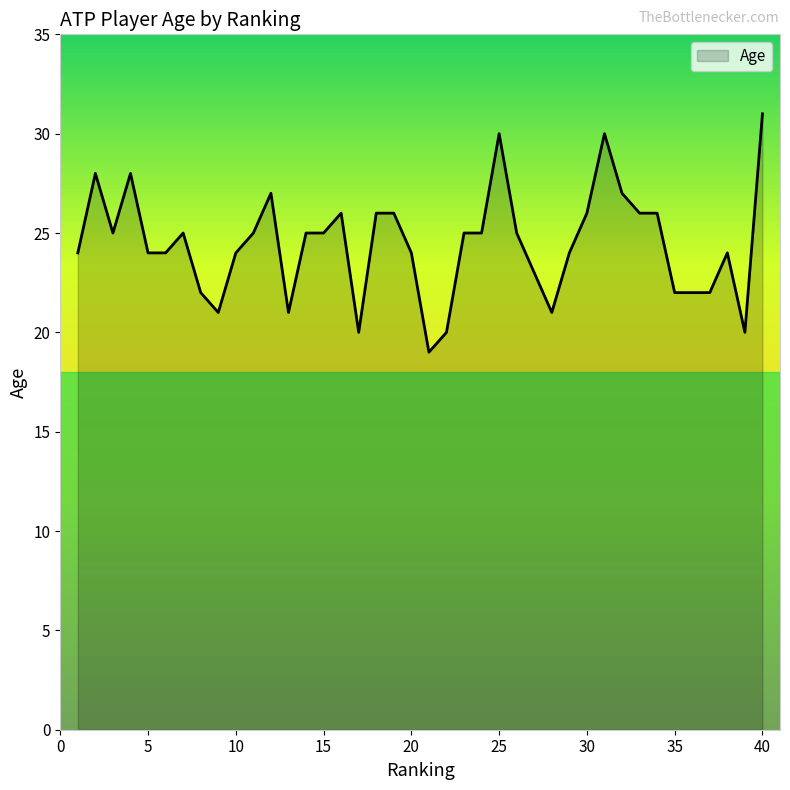

Does the chart display data point markers on the line(s)?

No